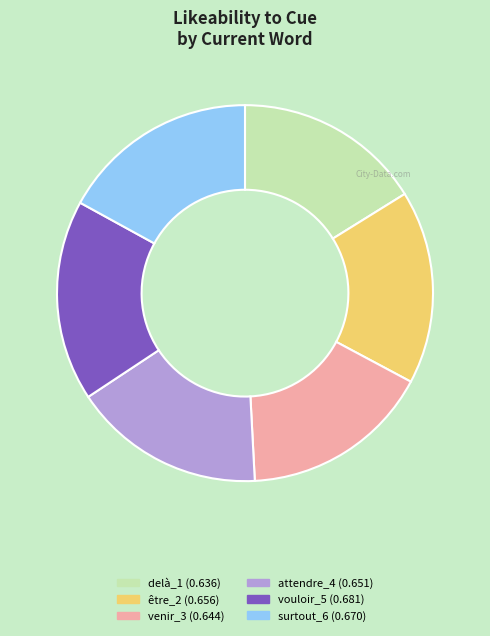

How many segments does this pie chart have?

6